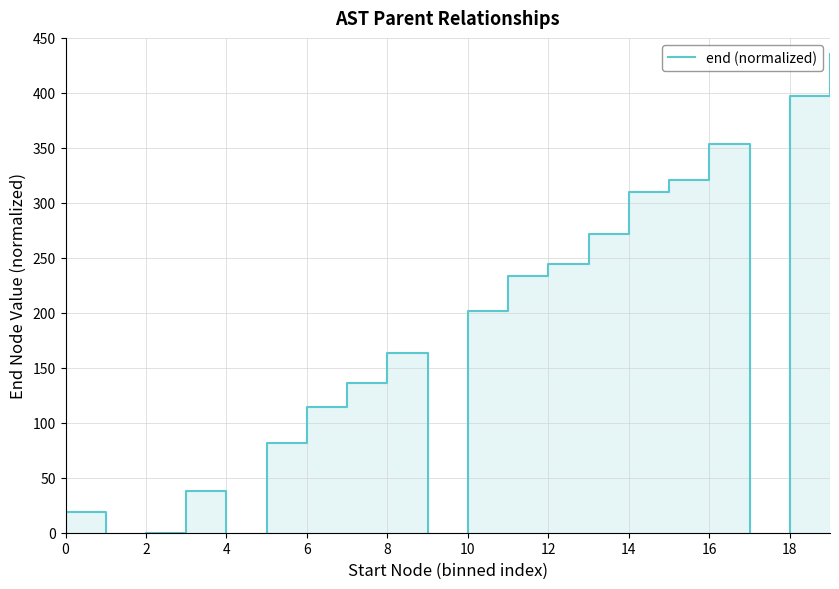

Approximately how many times larger is the value at 15 compared to 14?

1.0